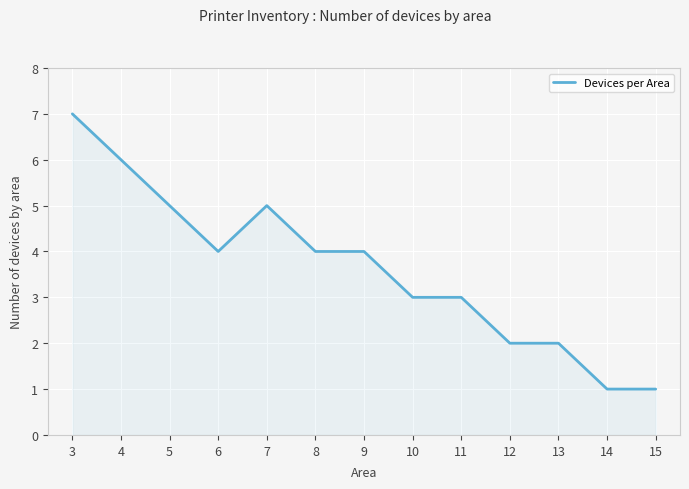

How many distinct data groups are displayed?

1